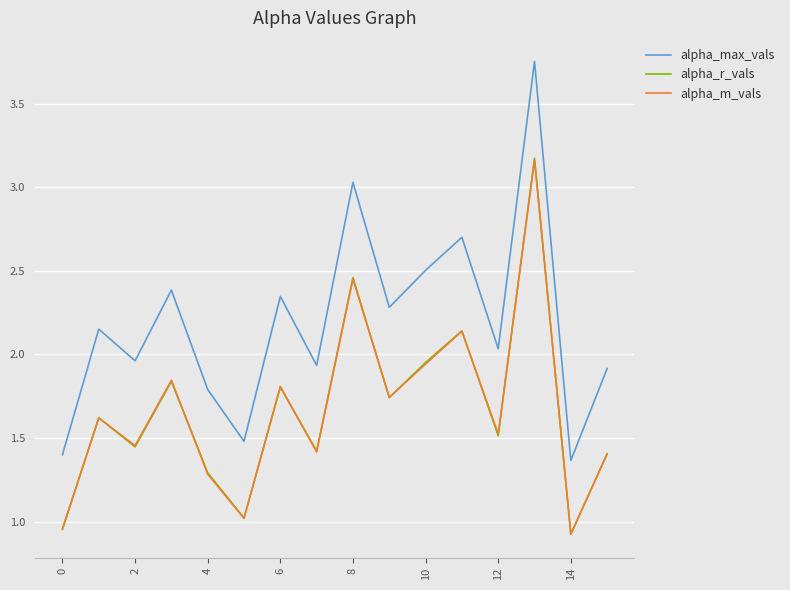

True or false: alpha_max_vals and alpha_m_vals cross at least once.

False